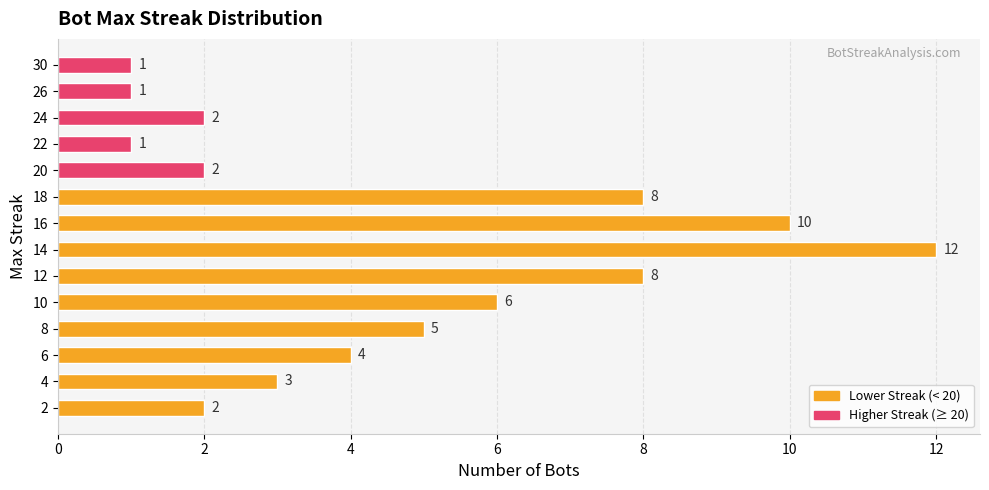

Reading top to bottom, list all the values displayed in this chart.

30=1	26=1	24=2	22=1	20=2	18=8	16=10	14=12	12=8	10=6	8=5	6=4	4=3	2=2